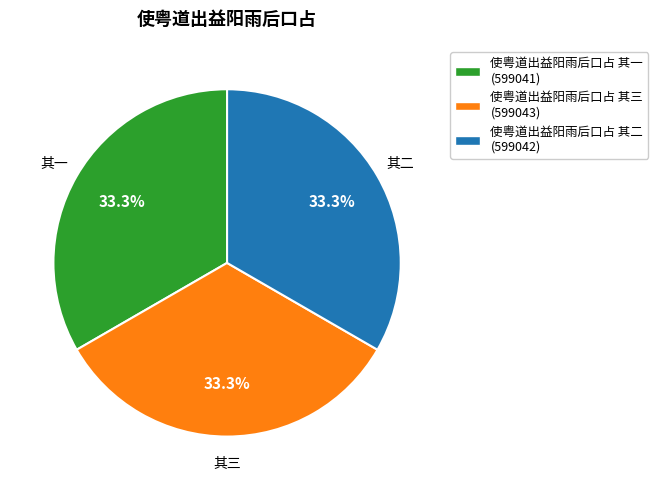

Approximately how many times larger is the value at 使粤道出益阳雨后口占 其一 (599041) compared to 使粤道出益阳雨后口占 其三 (599043)?

1.0